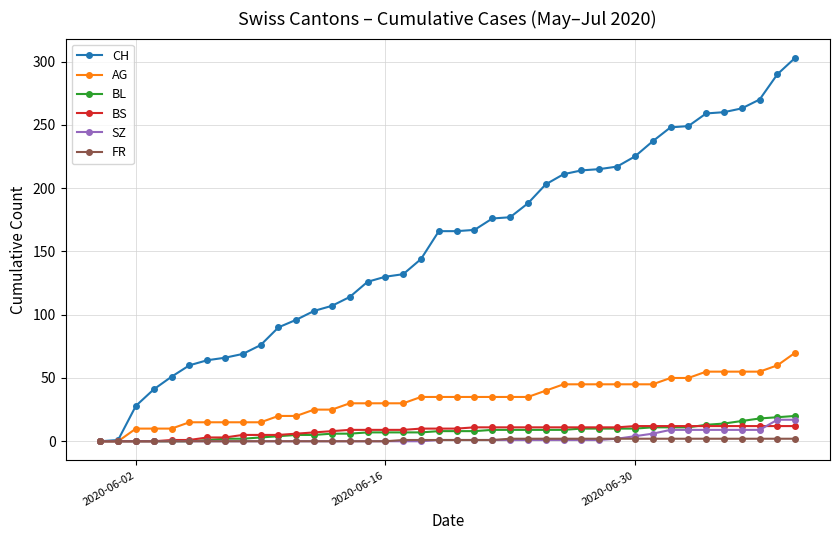

Which series has the largest range (max minus min)?

CH